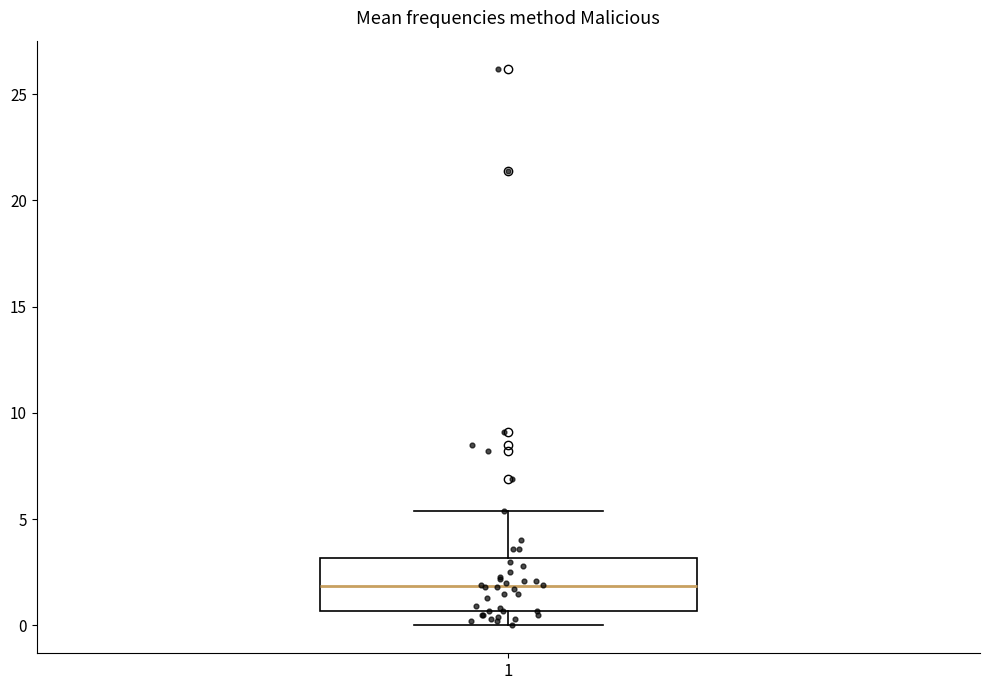

Read this box plot against the y-axis: the position of the median line, the range covered by the box, and the ends of both whiskers. The values are not printed on the chart, so give them approximately, as read against the axis.

median 2.0, box 0.5 to 3.0, whiskers 0.0 to 5.5